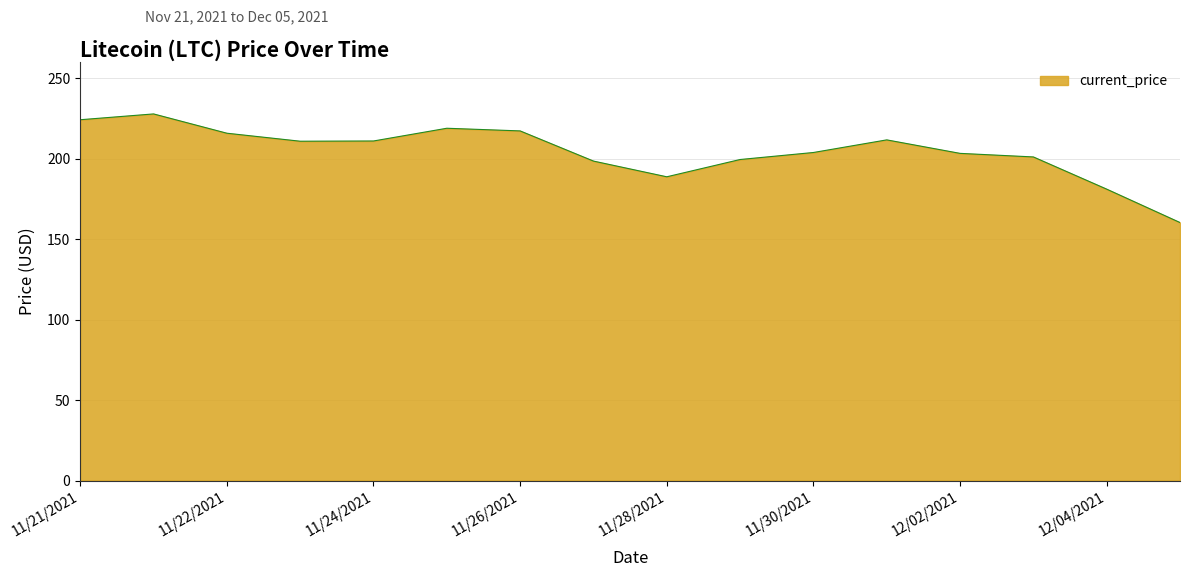

What is the difference between the maximum and minimum values?

67.5